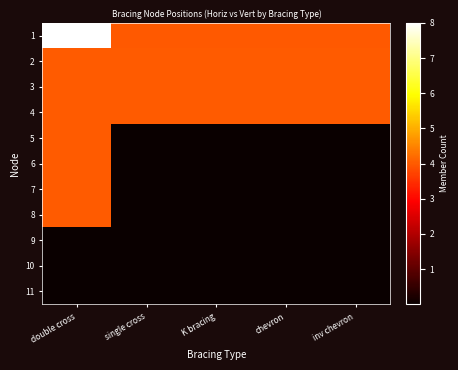

Which series has the widest spread of values?

1